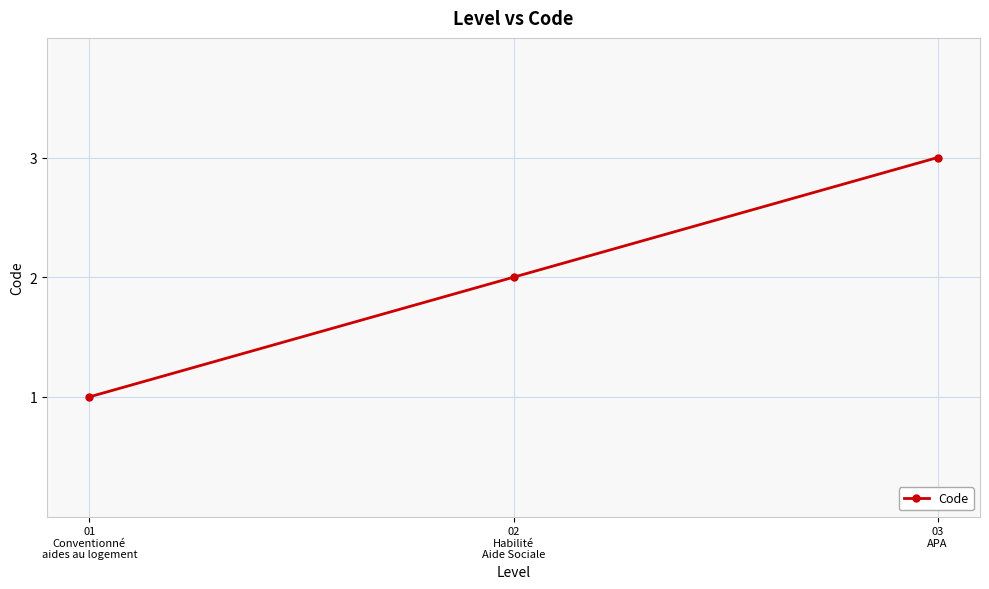

What is the change in value from 01
Conventionné
aides au logement to 02
Habilité
Aide Sociale?

+1